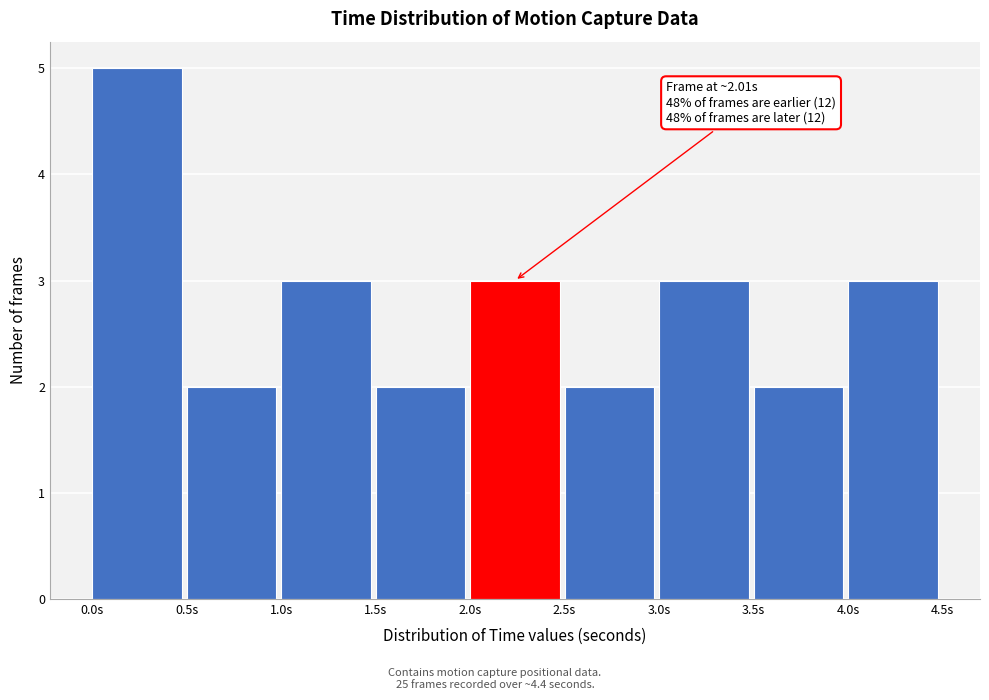

Which range on the x-axis has the tallest bar?

0.0 to 0.5